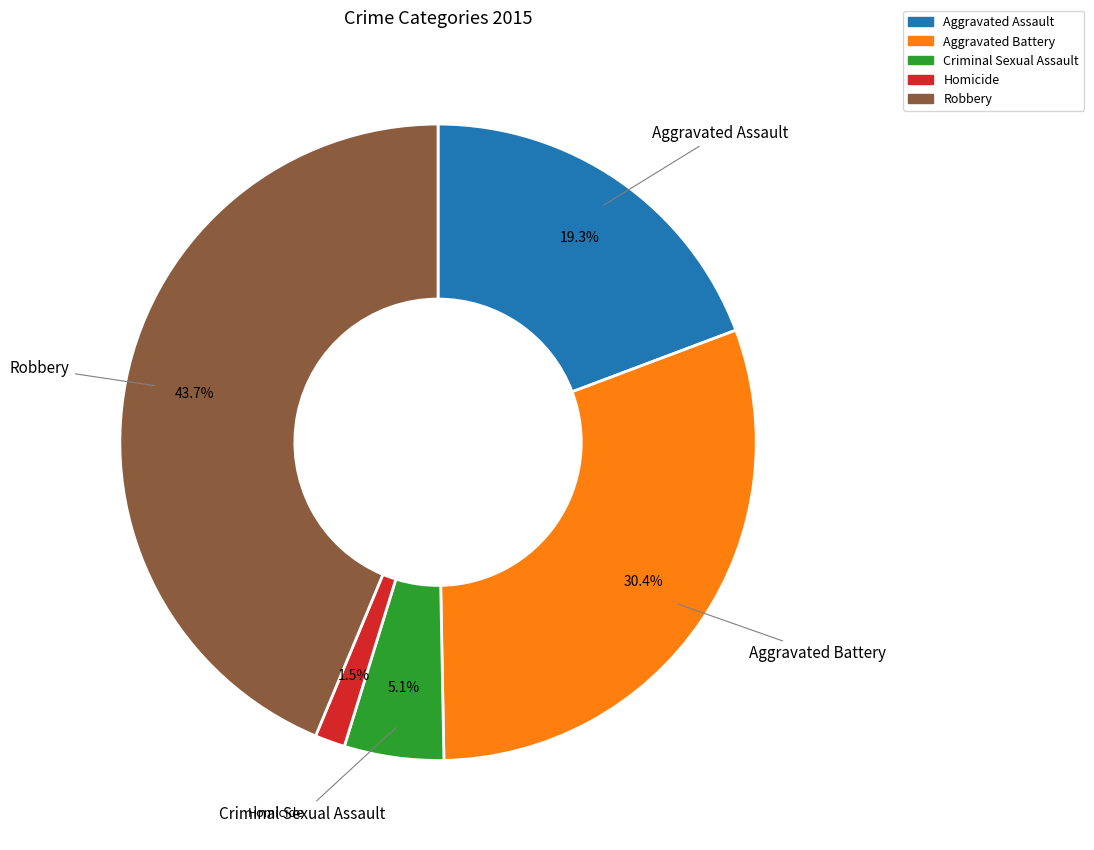

Which has a higher value, Aggravated Assault or Criminal Sexual Assault?

Aggravated Assault